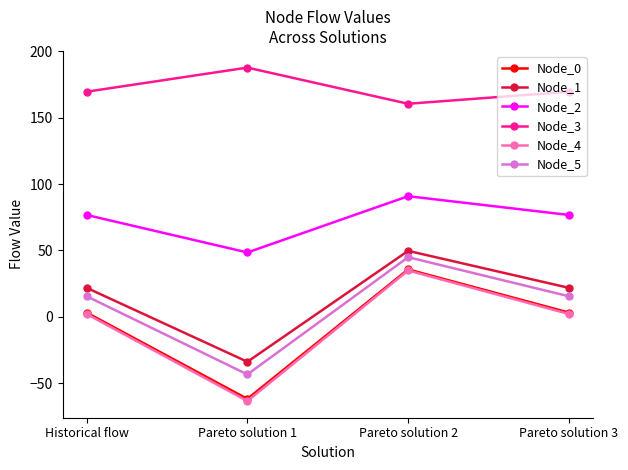

The value of Node_4 at Pareto solution 1 is -63.6. True or false?

True